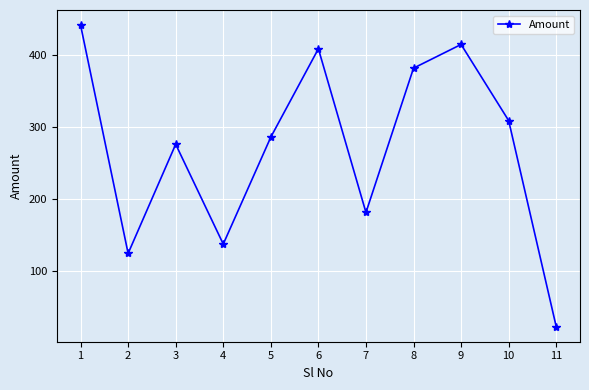

What is the value of the 7th point from the left?

181